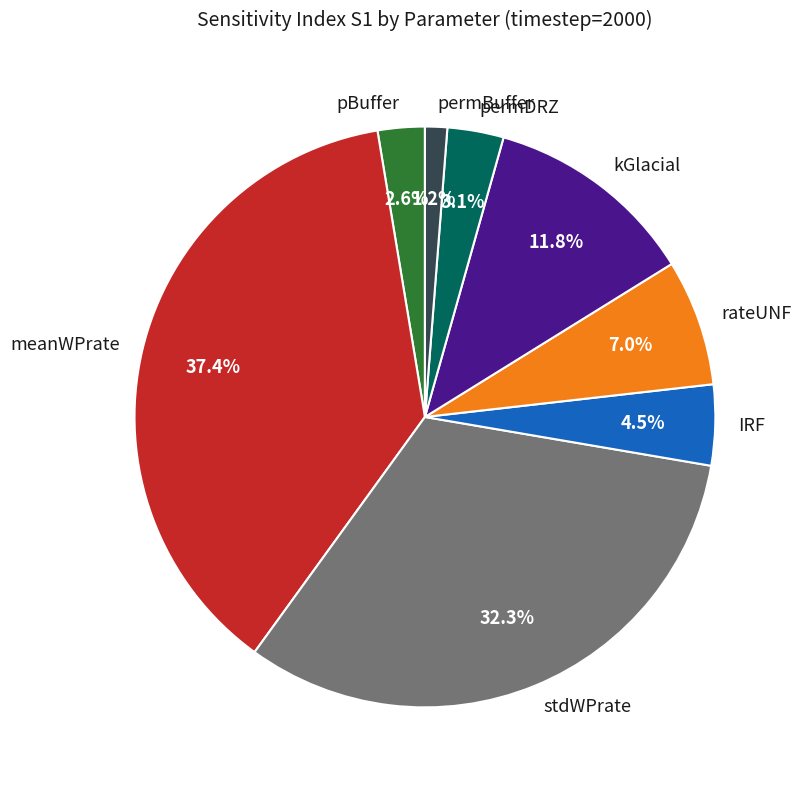

How many segments does this pie chart have?

8